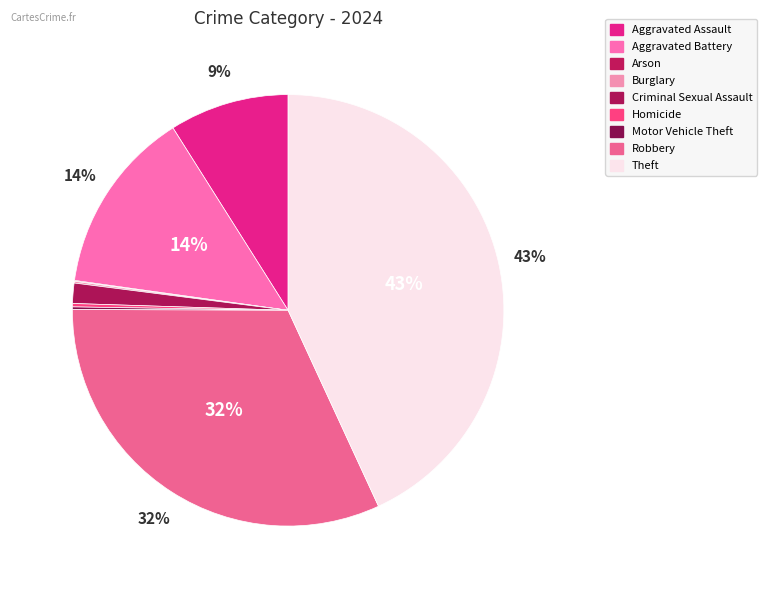

Which has a higher value, Theft or Aggravated Assault?

Theft